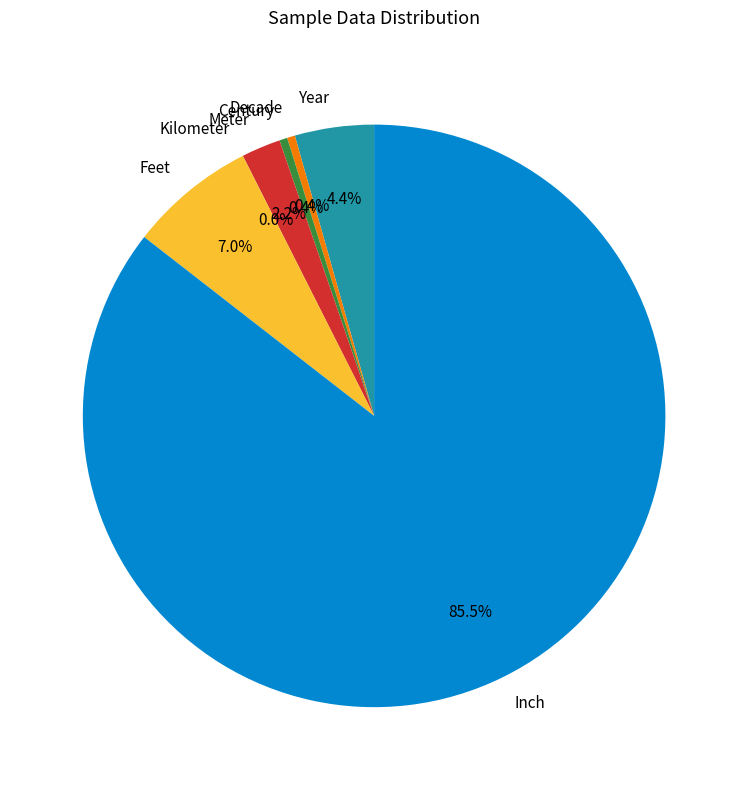

True or false: Inch accounts for 99% of the total.

False